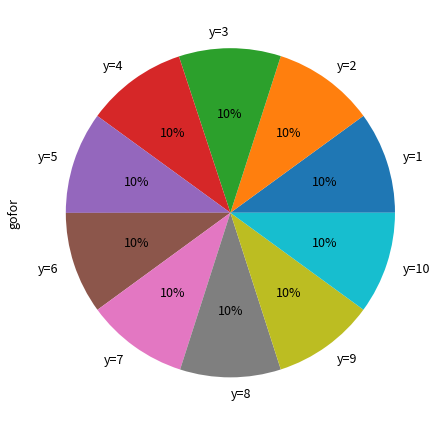

To the nearest percent, what is the average slice percentage?

10%